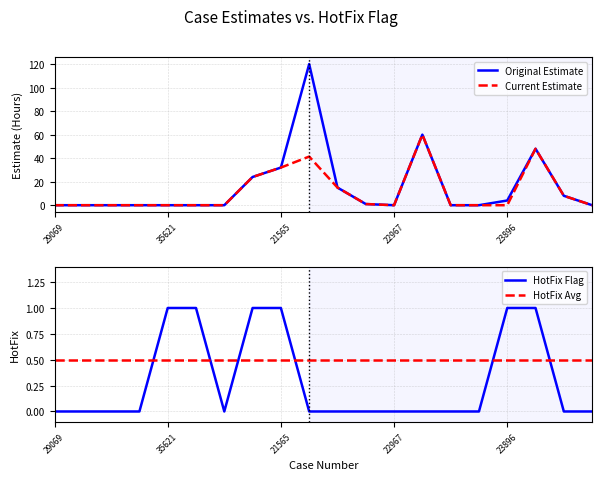

In Original Estimate, how many points are lower than both neighbors (excluding endpoints)?

1